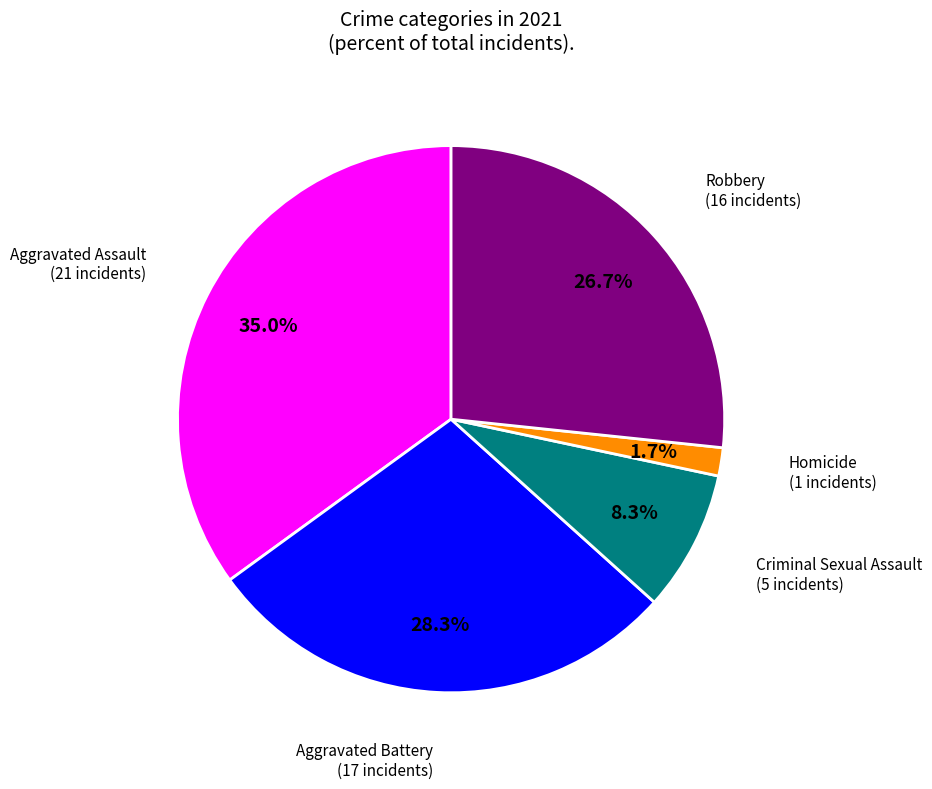

How many segments does this pie chart have?

5